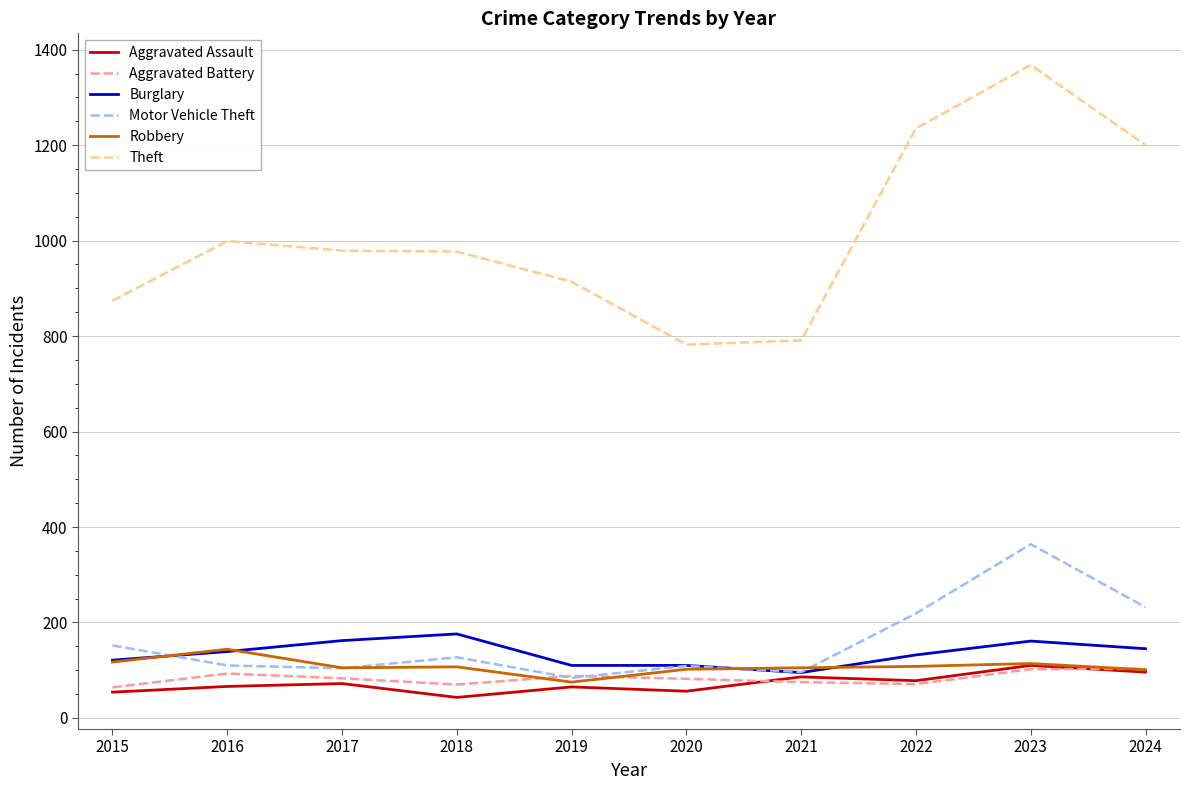

At which category is the sum across all series the highest?

2023